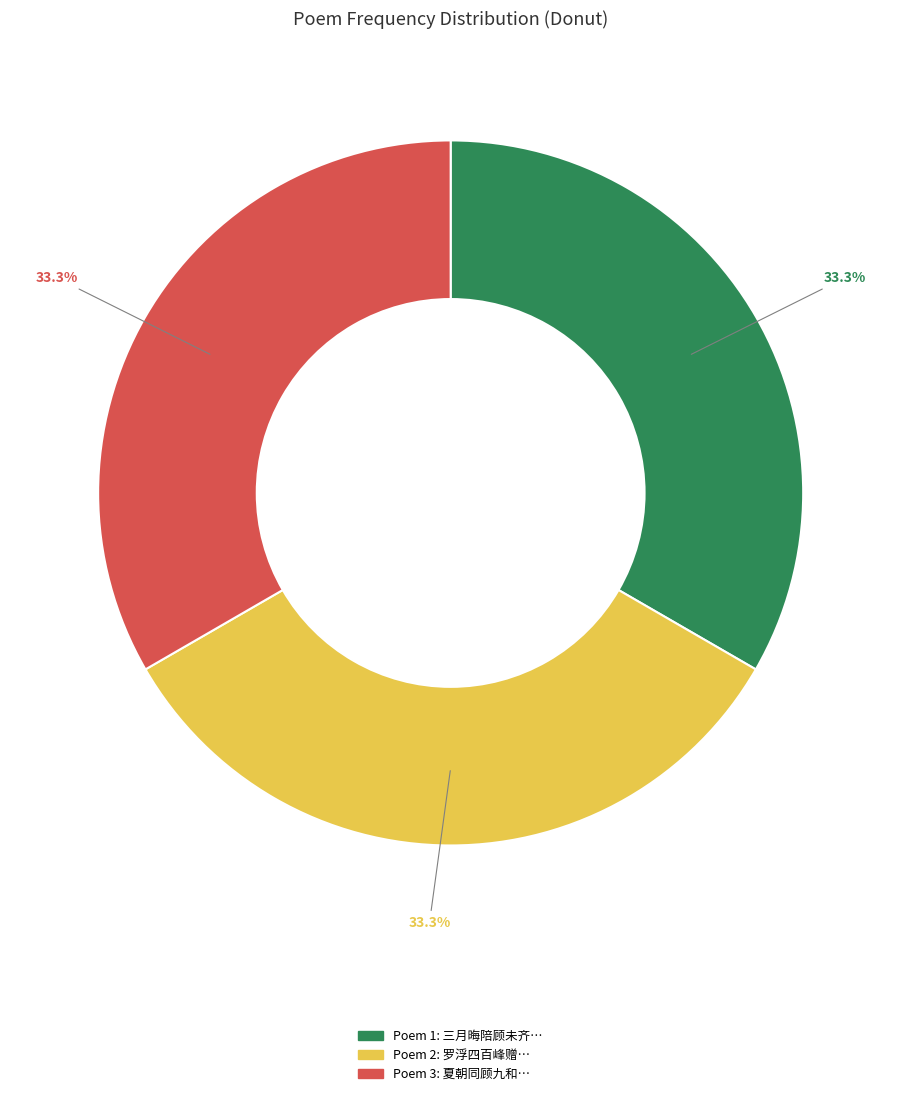

Does any single category account for the majority?

No